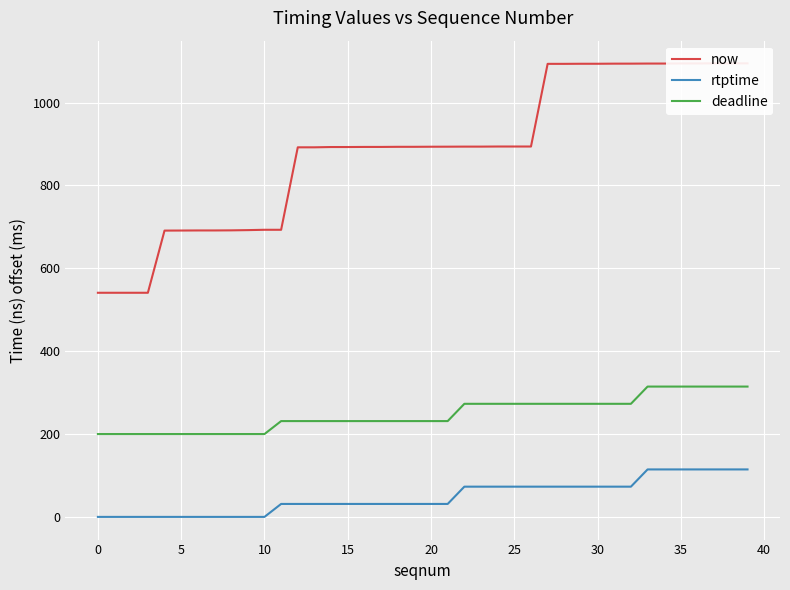

At which category is the sum across all series the highest?

39